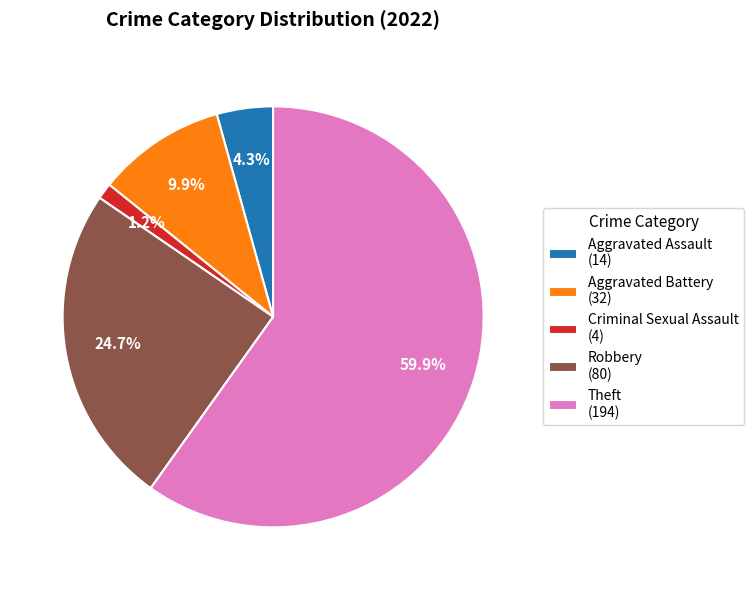

What is the largest slice in the pie chart?

Theft (194)